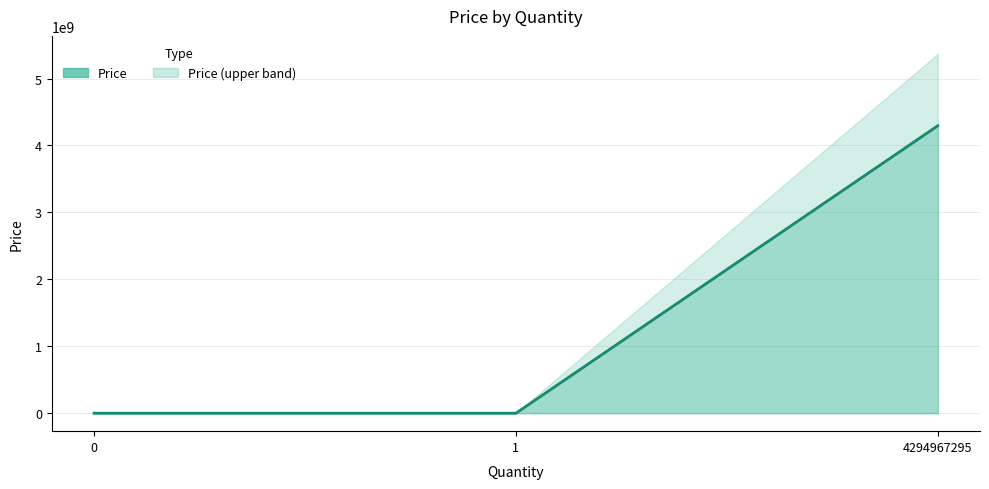

True or false: the data shows 7140 at 1.

False